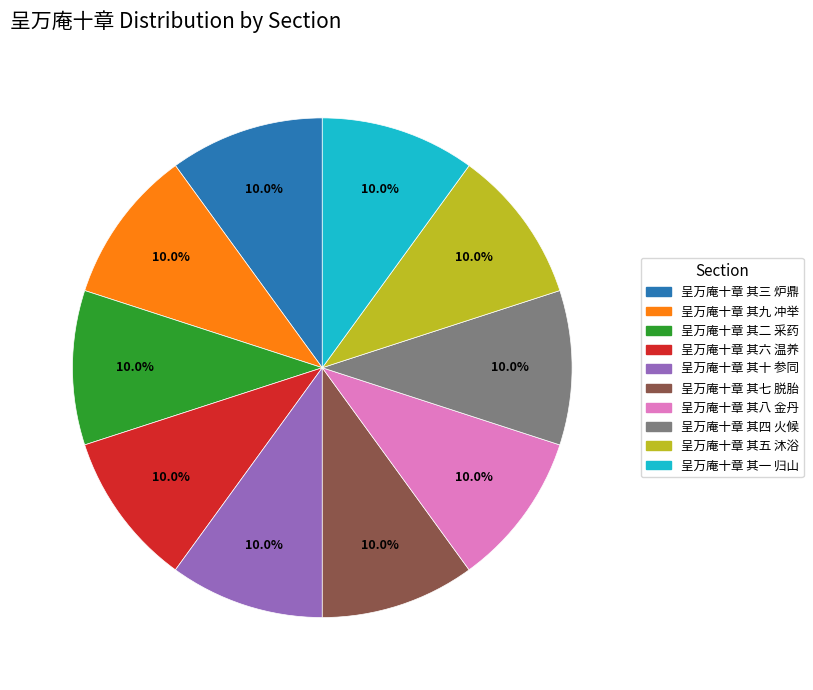

How much of the chart is everything except 呈万庵十章 其六 温养?

90.0%